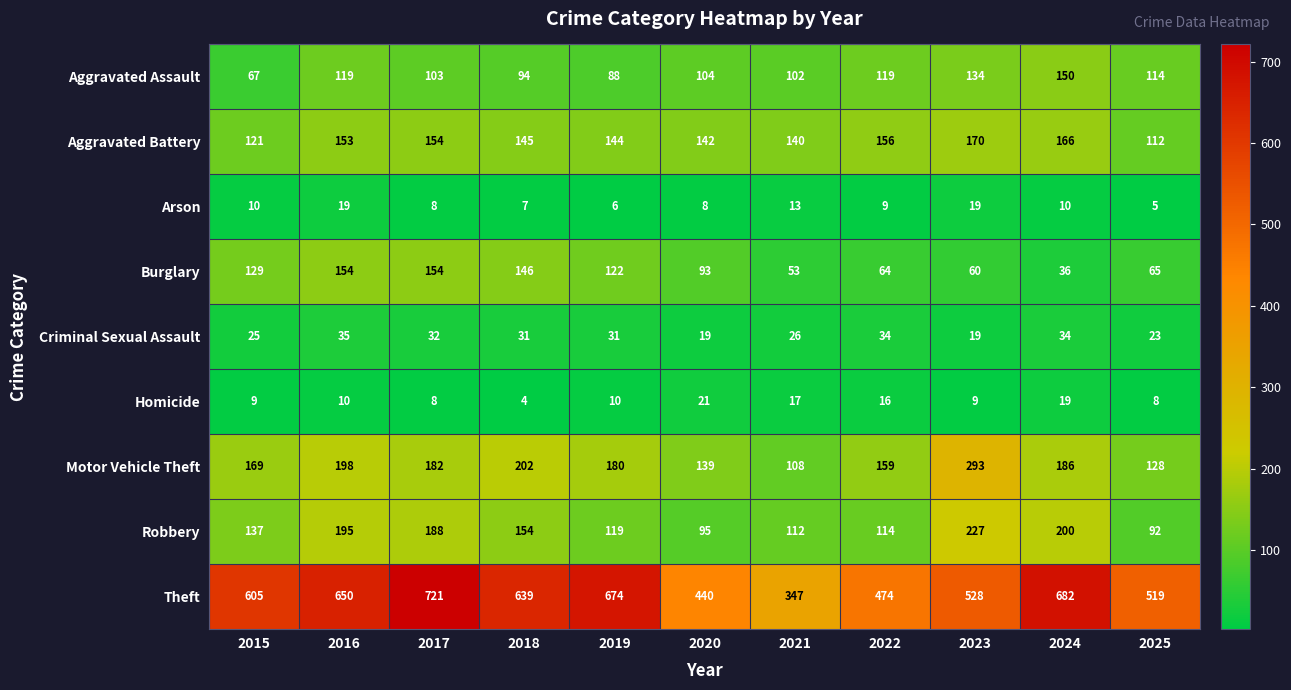

The Arson series shows 19 at 2016. True or false?

True